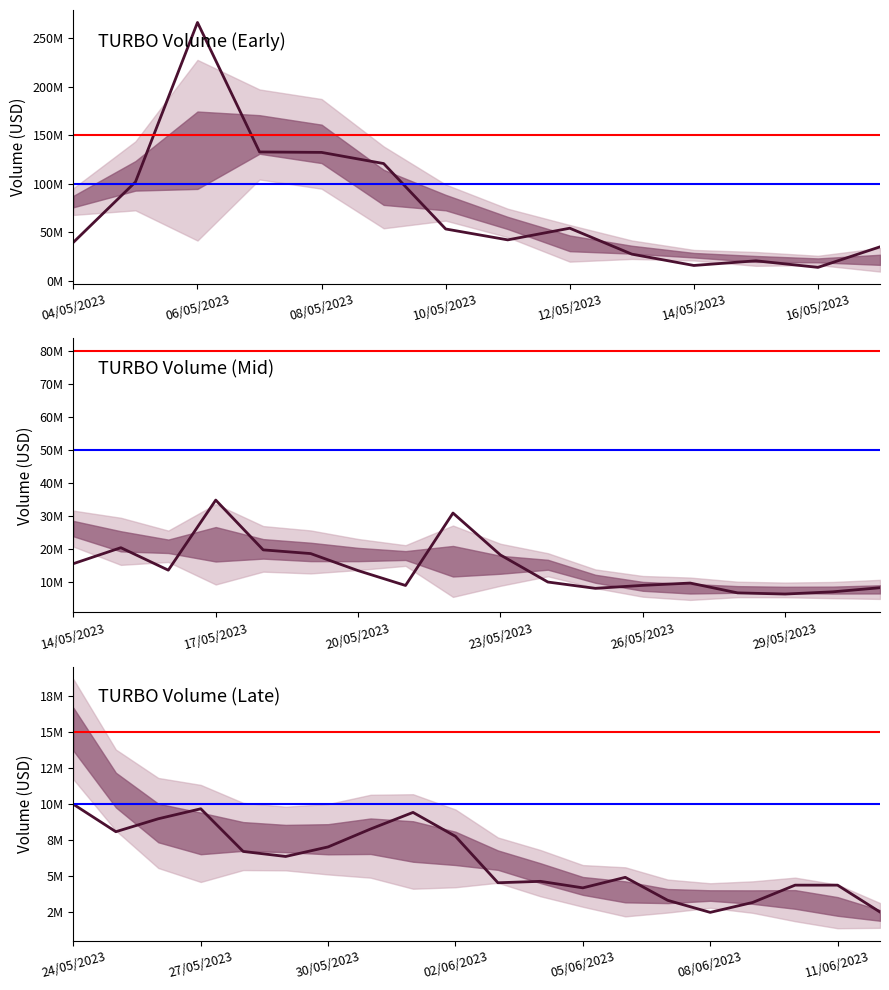

What is the average value?

6015876.6